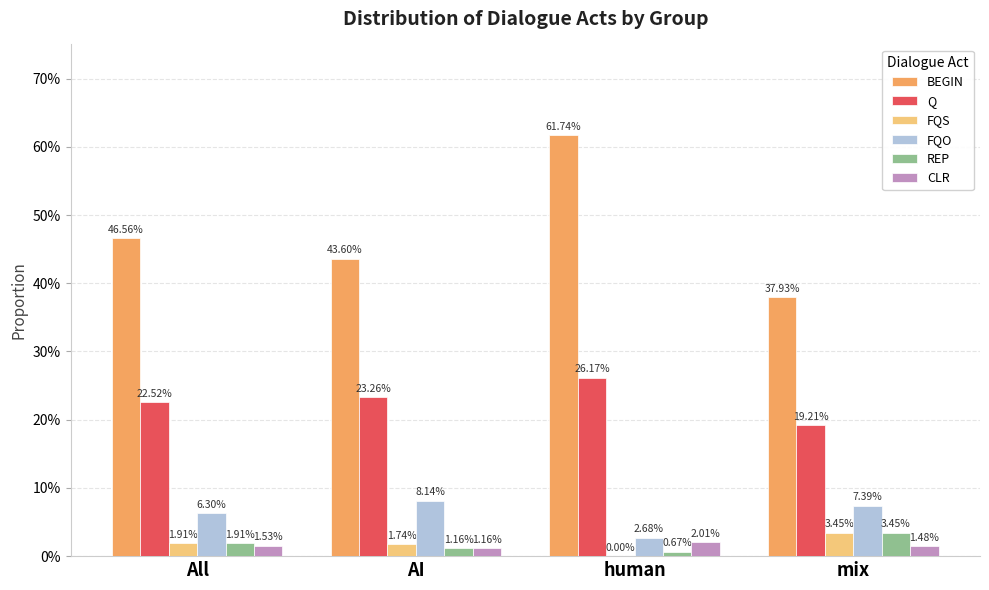

Does the chart contain stacked bars?

No